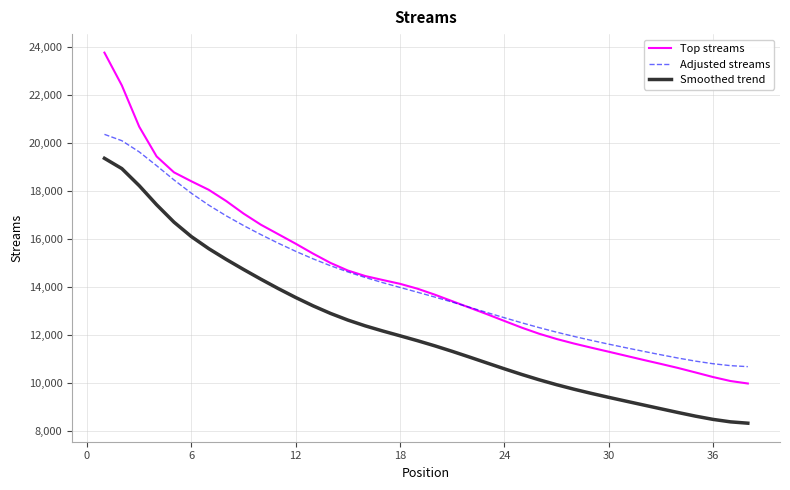

What is the maximum value for Top streams?

23760.6